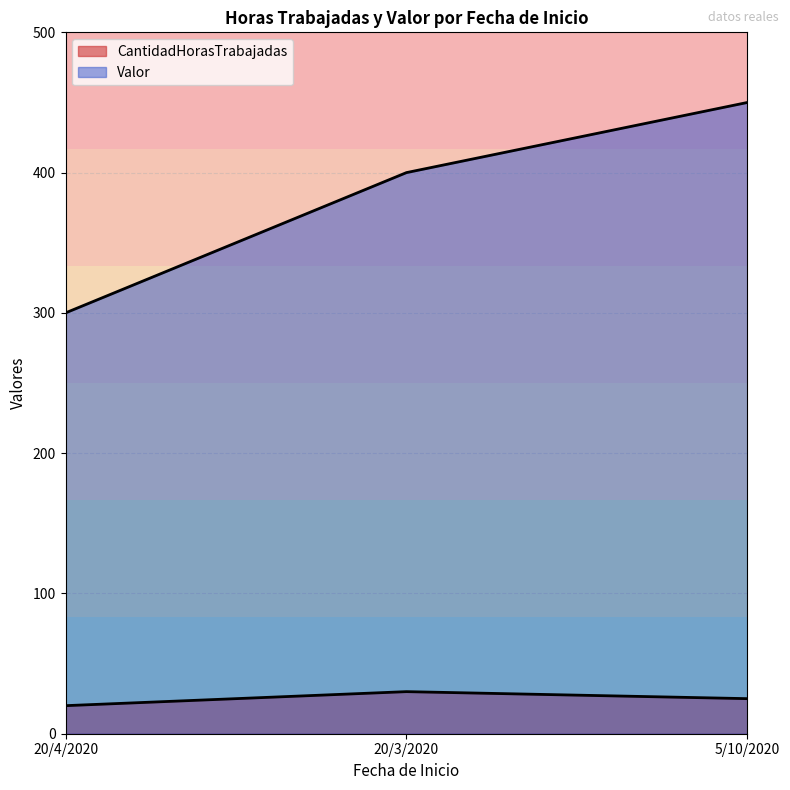

Reading left to right, transcribe all the data shown in this chart.

CantidadHorasTrabajadas: 20	30	25
Valor: 300	400	450